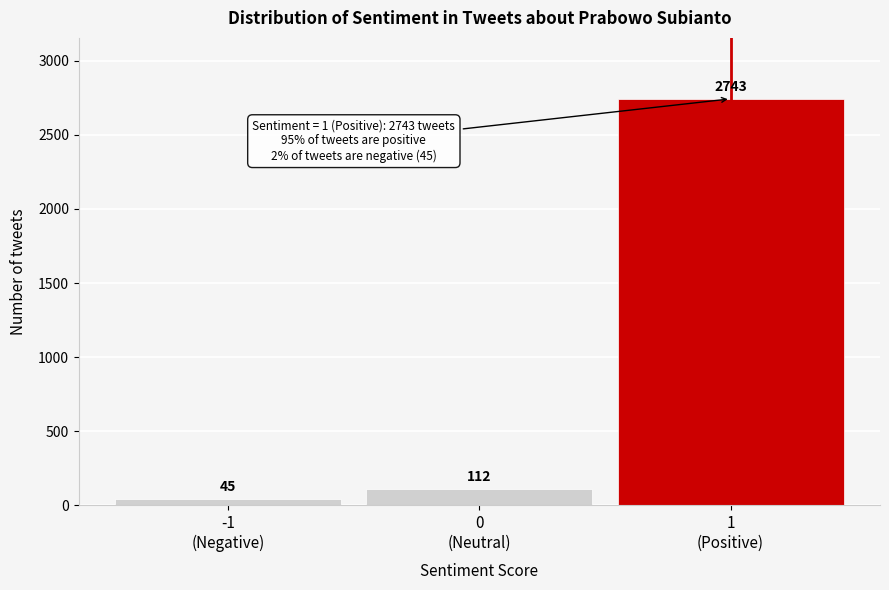

Reading left to right, list all the values displayed in this chart.

45	112	2743